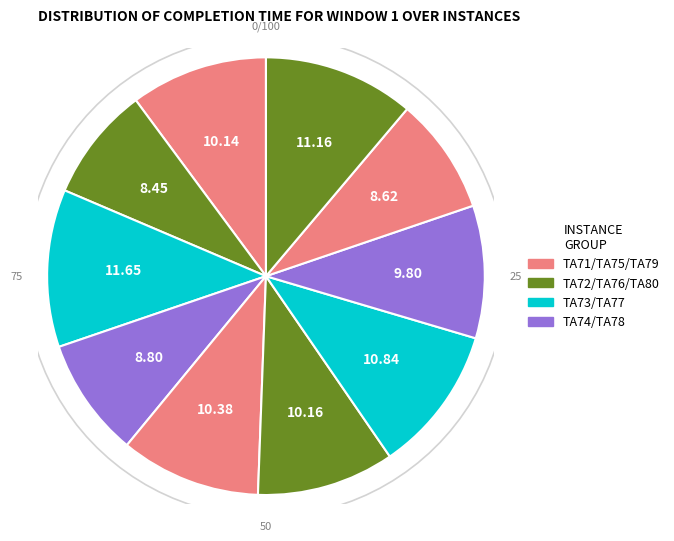

To the nearest percent, what portion does TA78 represent?

10%